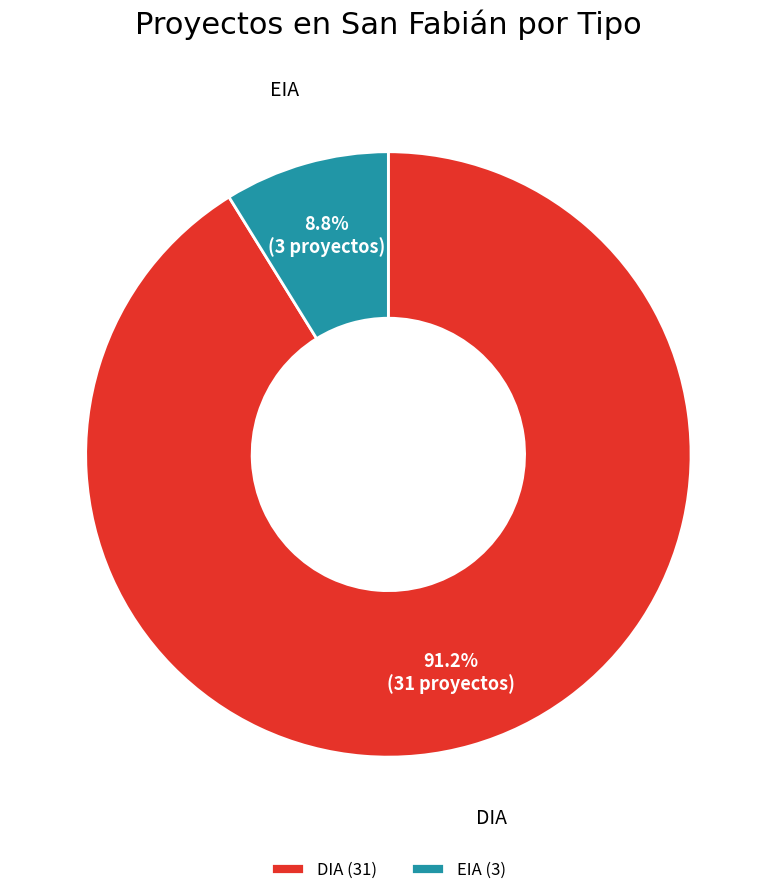

Rank the categories by value from highest to lowest.

DIA, EIA